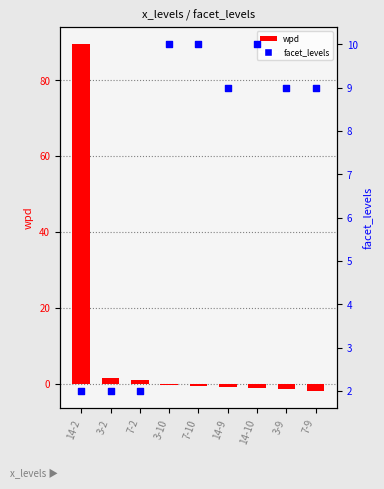

At which category is the sum across all series the highest?

14-2